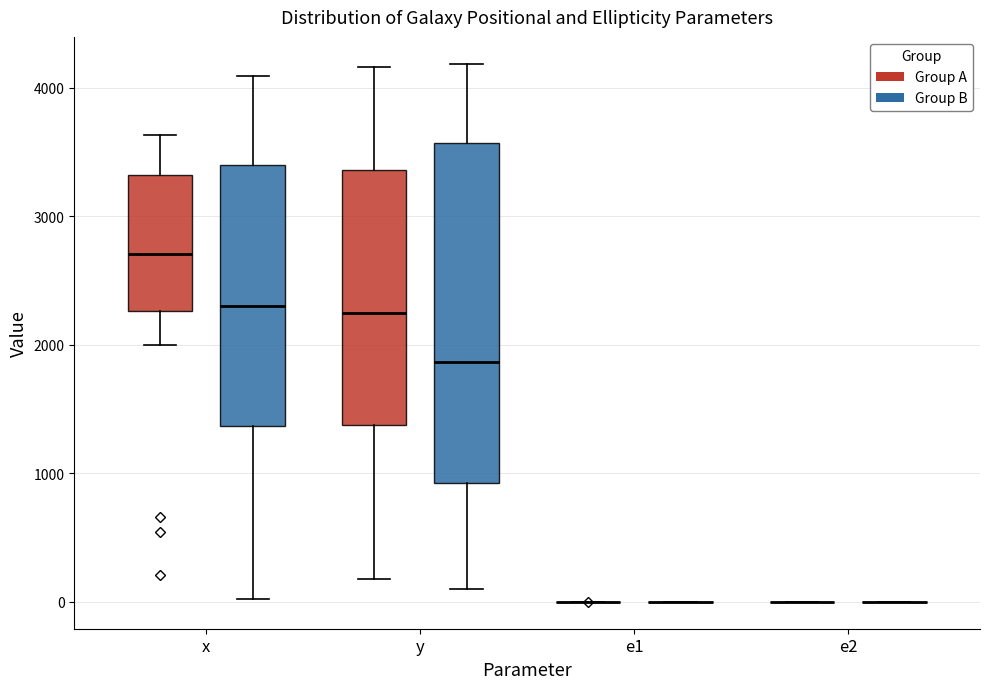

Comparing the boxes themselves (not the whiskers), which one is the tallest?

y (Group B)